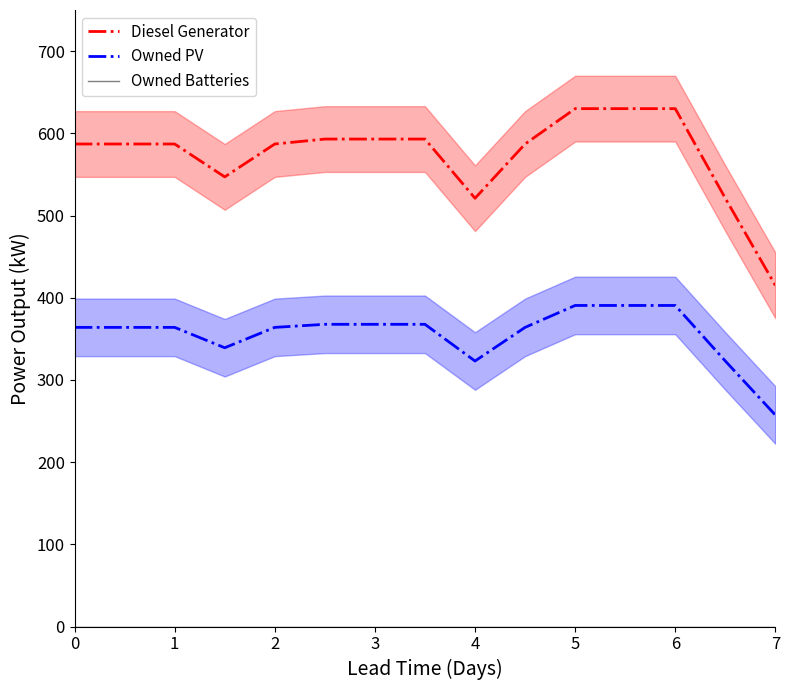

The Owned PV series shows 547.9 at 2. True or false?

False